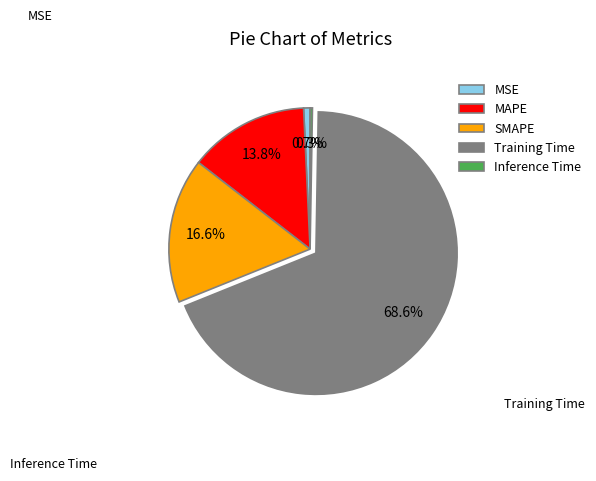

Between MSE and Training Time, which is larger?

Training Time